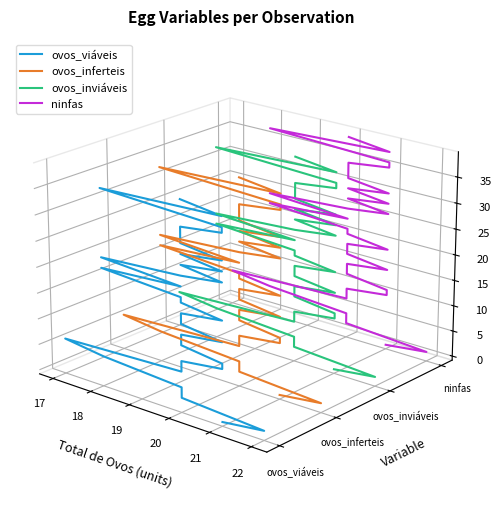

True or false: ovos_viáveis has a value of -0.1 at 10.

False